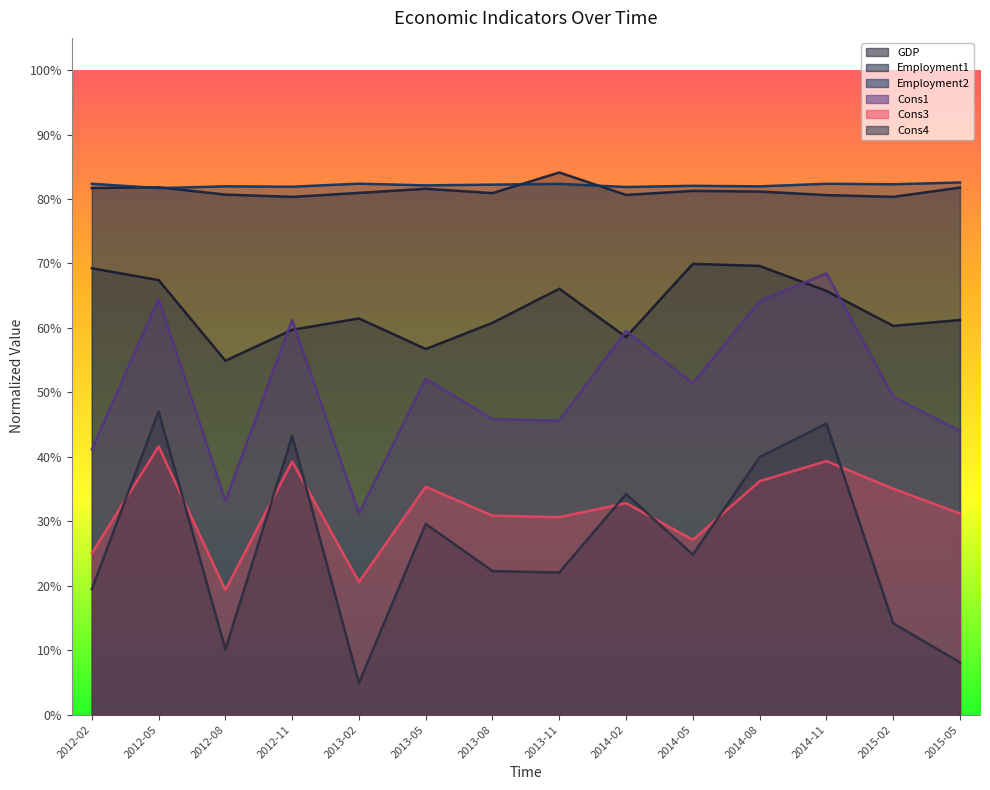

What is the difference between the GDP values at 2014-08 and 2012-11?

0.1